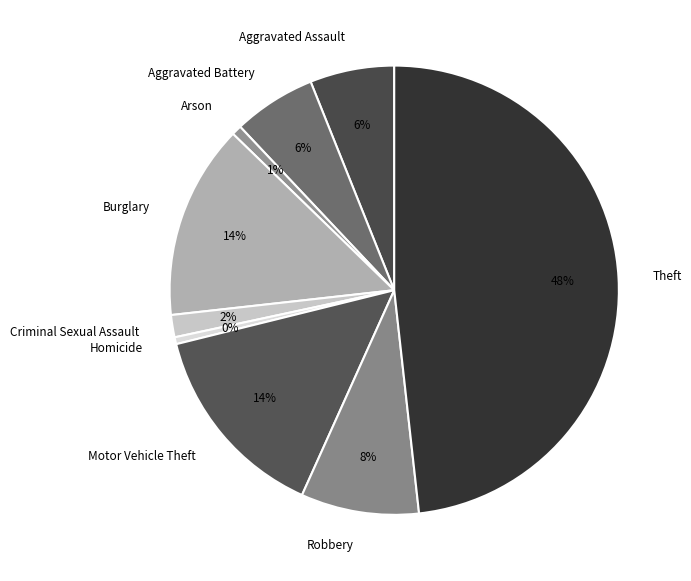

To the nearest percent, what is the average slice percentage?

11%